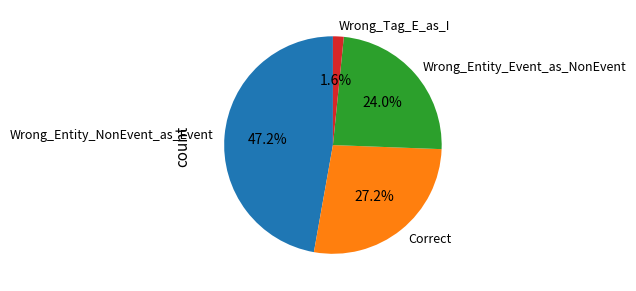

To the nearest percent, what percentage of the pie is Wrong_Tag_E_as_I?

2%